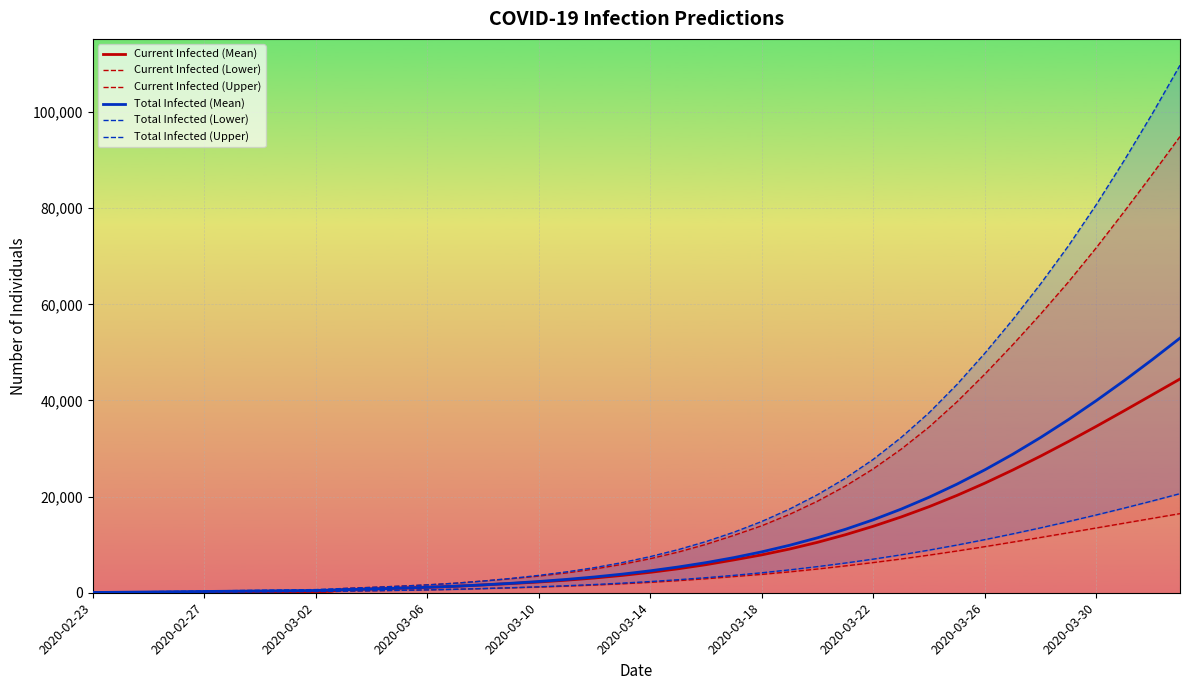

What is the average value of the Total Infected (Lower) series?

5081